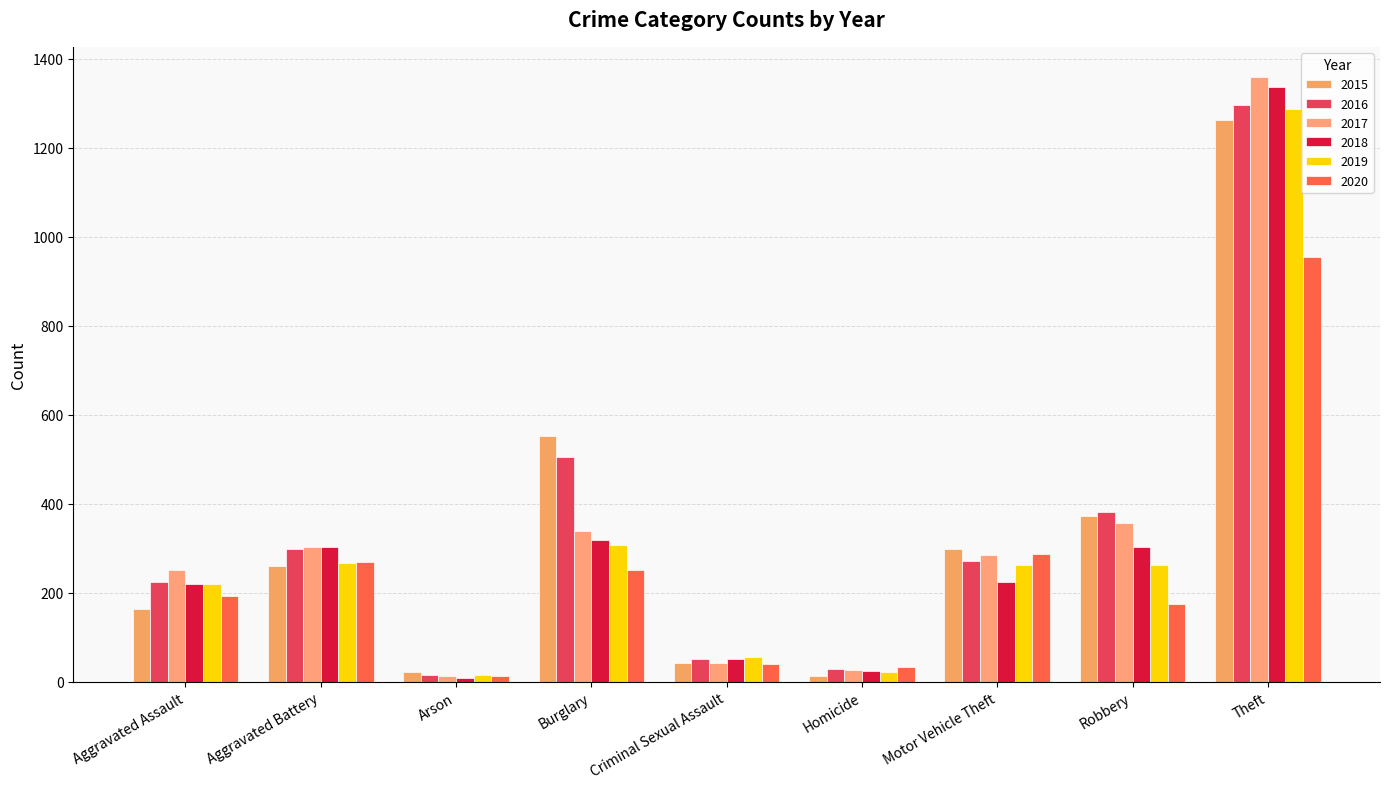

What is the difference between the 2016 values at Theft and Arson?

1283